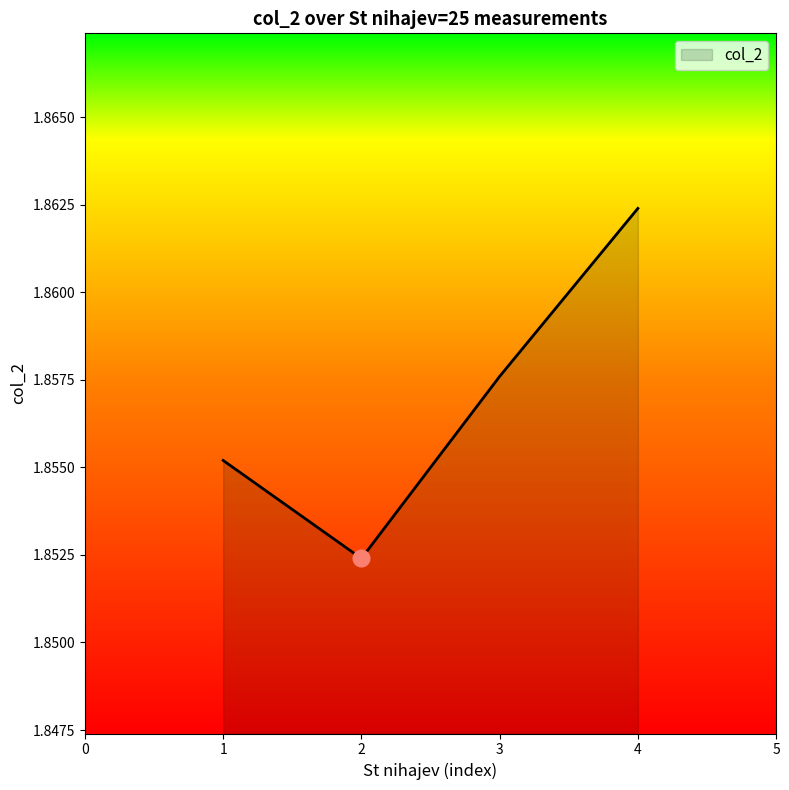

Rank the categories by value from lowest to highest.

2, 1, 3, 4